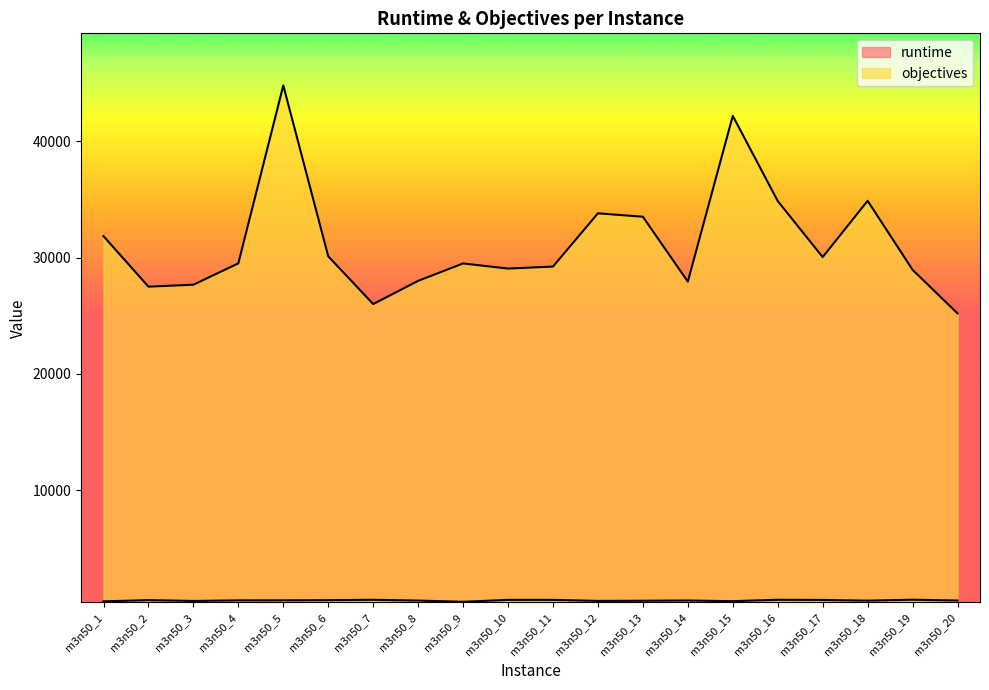

True or false: objectives and runtime intersect in this chart.

False